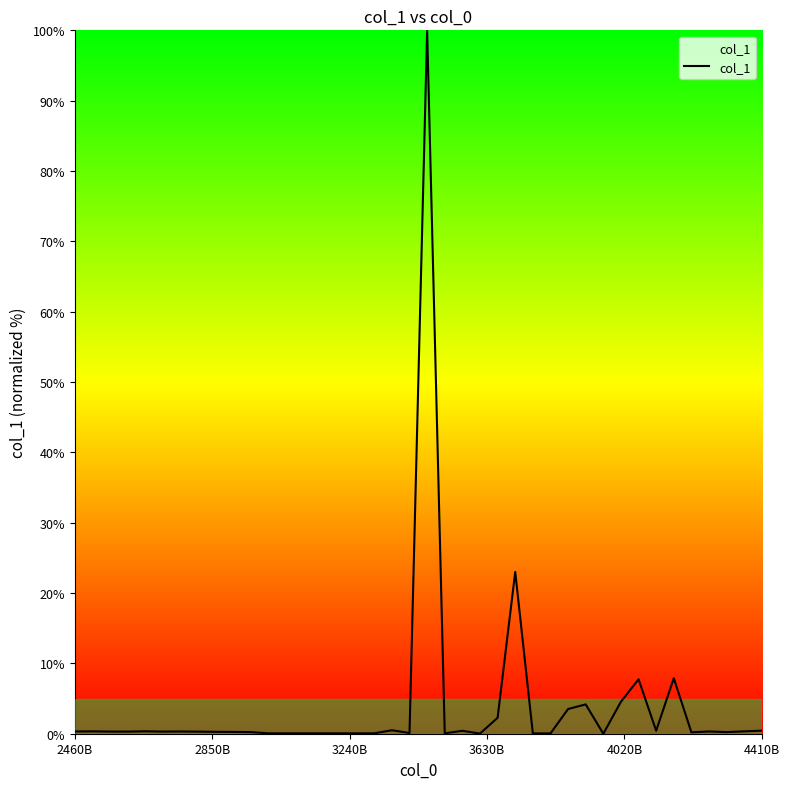

What is the difference between the maximum and minimum values?

100.0